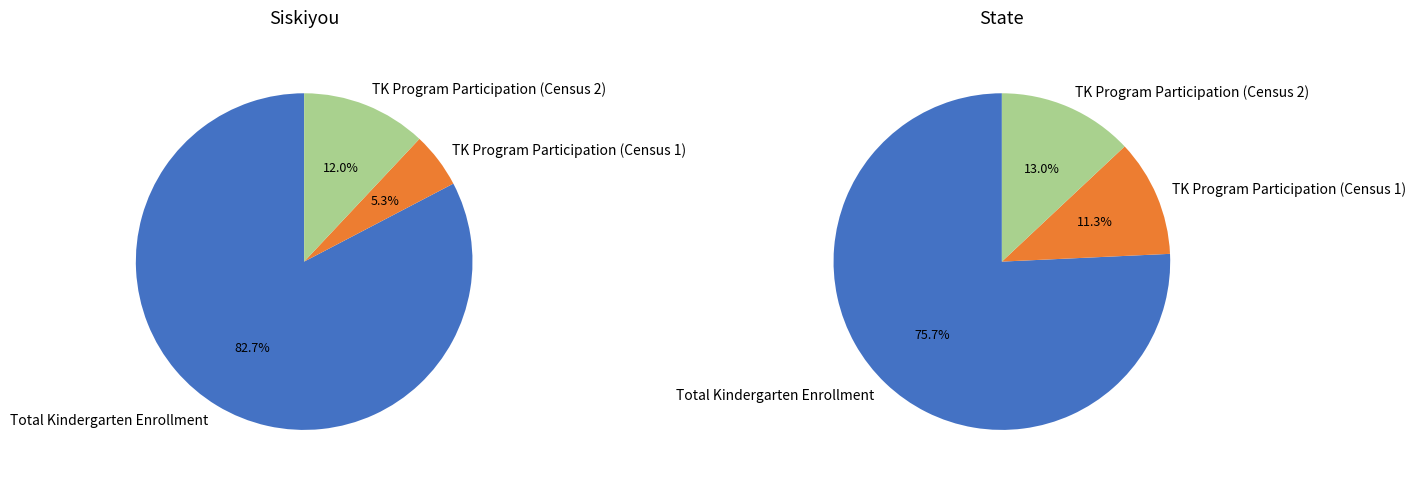

Between State and Siskiyou, which is larger?

State